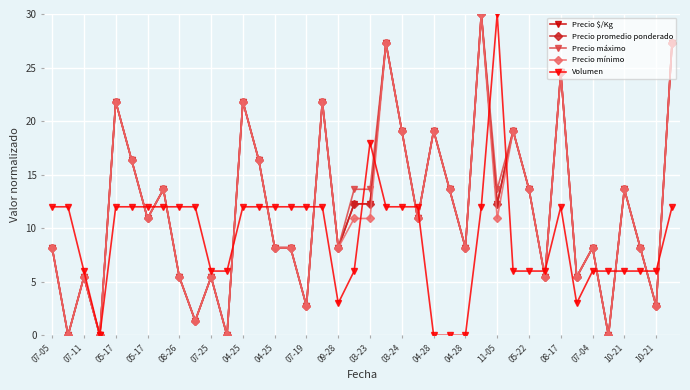

What is the greatest value displayed?

30.0